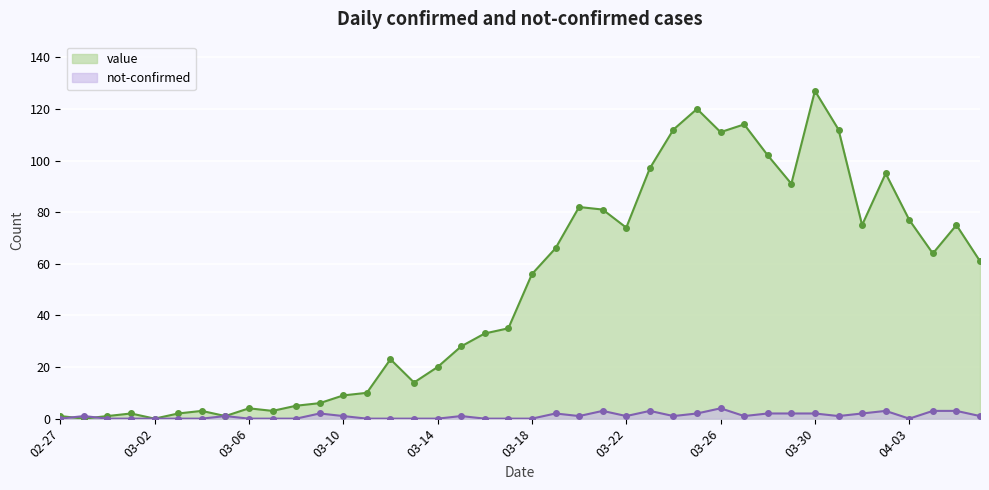

Read the value value at 2020-03-08.

5